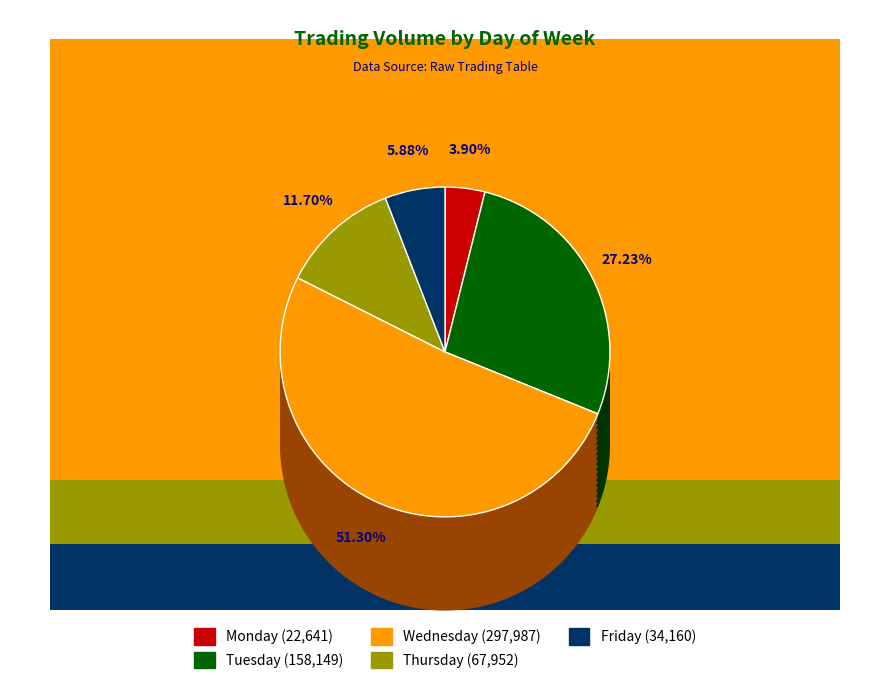

True or false: Thursday accounts for 23% of the total.

False